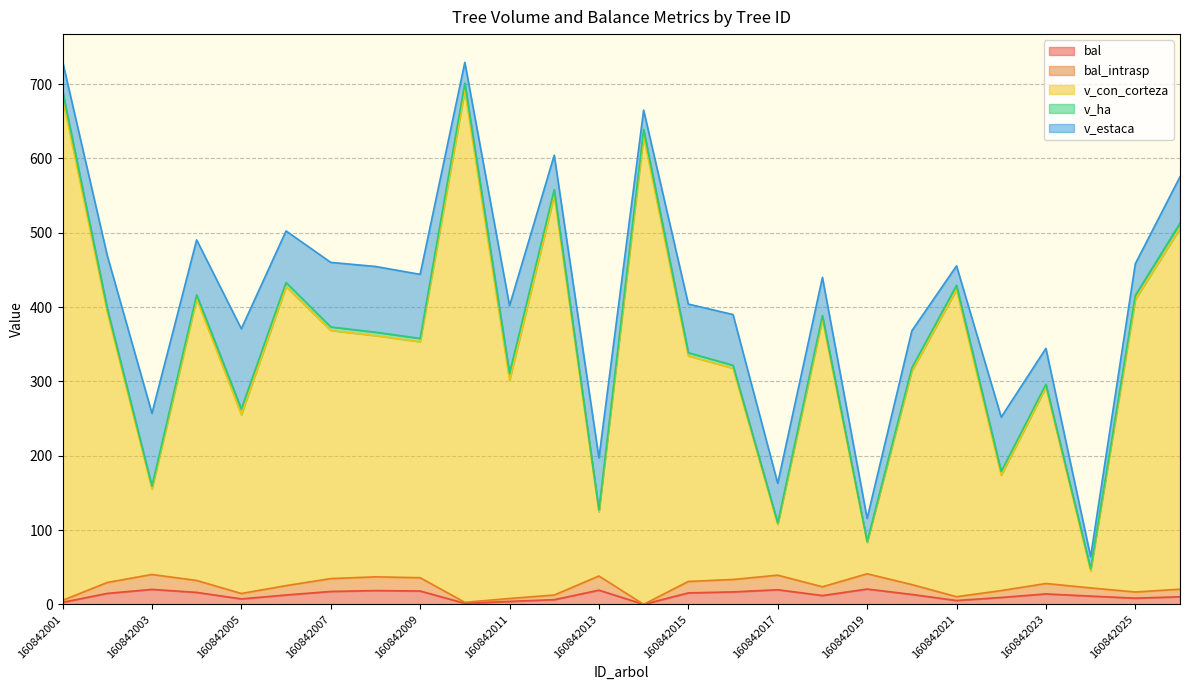

How many data points in bal_intrasp are above 26?

13